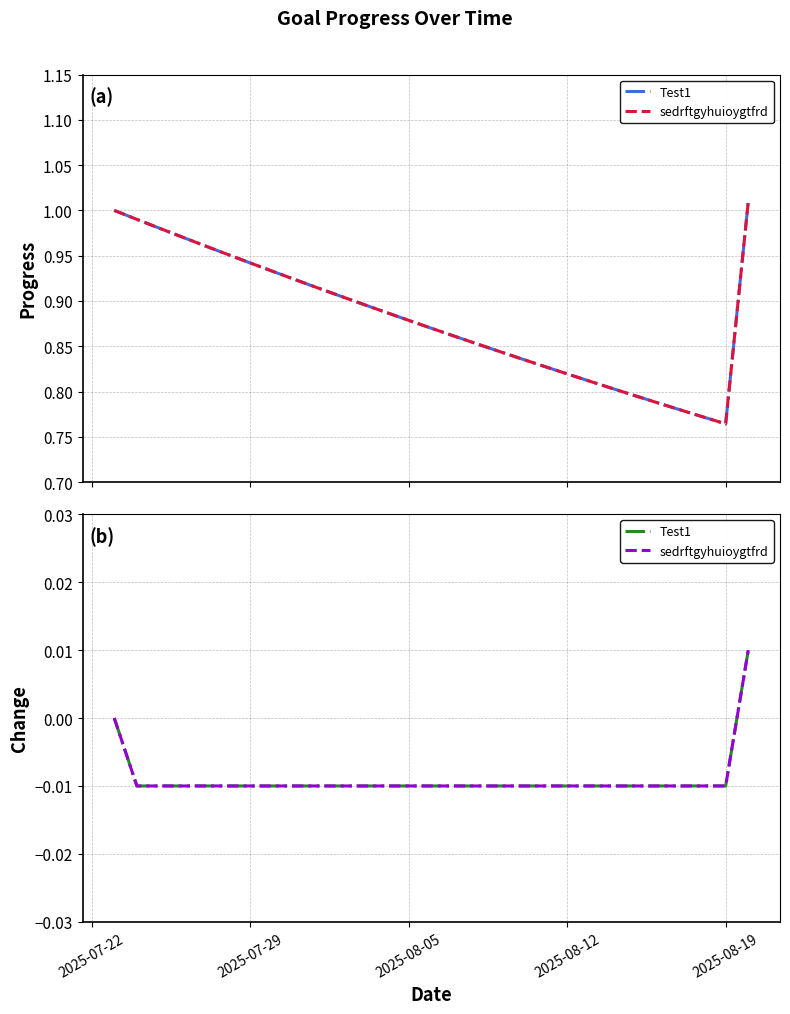

True or false: sedrftgyhuioygtfrd and Test1 intersect in this chart.

False